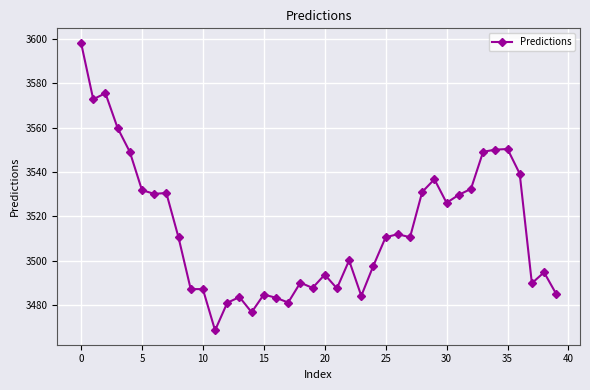

What is the smallest value displayed?

3468.6